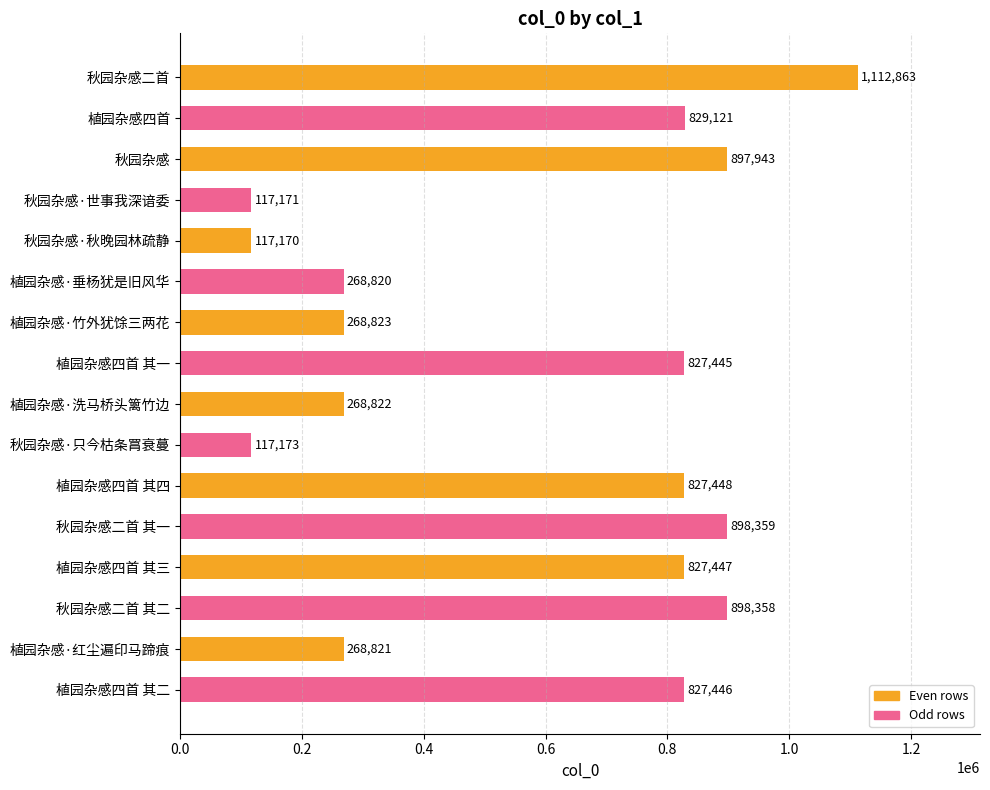

List the labels in order of value, smallest first.

秋园杂感·秋晚园林疏静, 秋园杂感·世事我深谙委, 秋园杂感·只今枯条罥衰蔓, 植园杂感·垂杨犹是旧风华, 植园杂感·红尘遍印马蹄痕, 植园杂感·洗马桥头篱竹边, 植园杂感·竹外犹馀三两花, 植园杂感四首 其一, 植园杂感四首 其二, 植园杂感四首 其三, 植园杂感四首 其四, 植园杂感四首, 秋园杂感, 秋园杂感二首 其二, 秋园杂感二首 其一, 秋园杂感二首